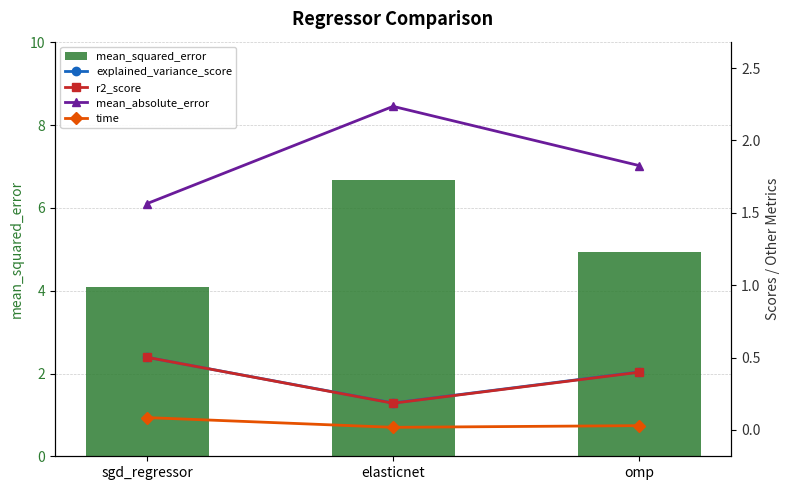

How many series are shown in this chart?

5